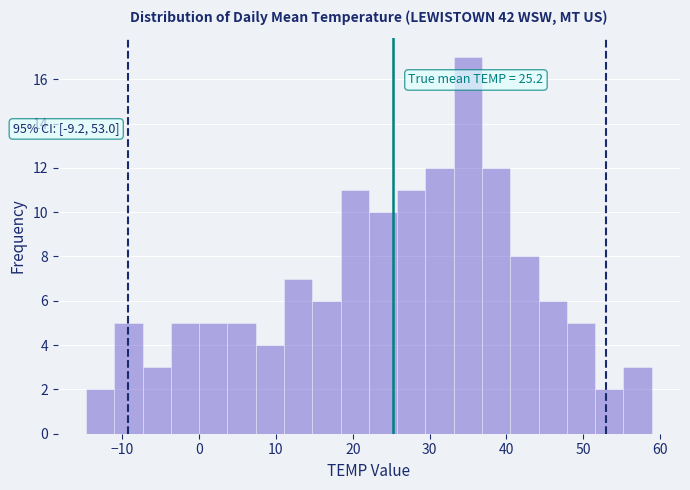

Around what value on the x-axis is the tallest bar? Give the approximate position of its centre, as read against the axis.

35